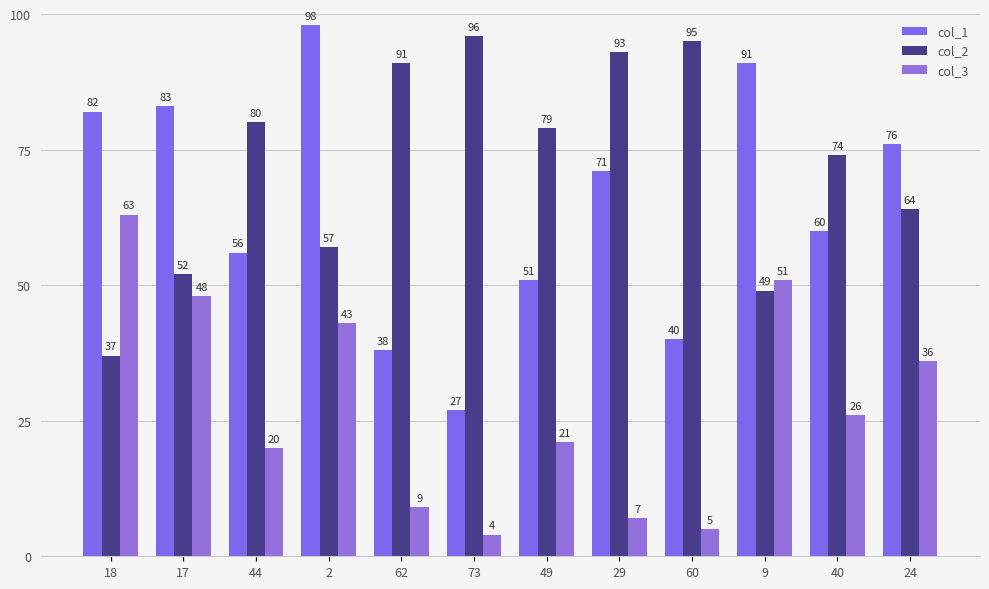

True or false: col_3 has a value of 43 at 2.

True